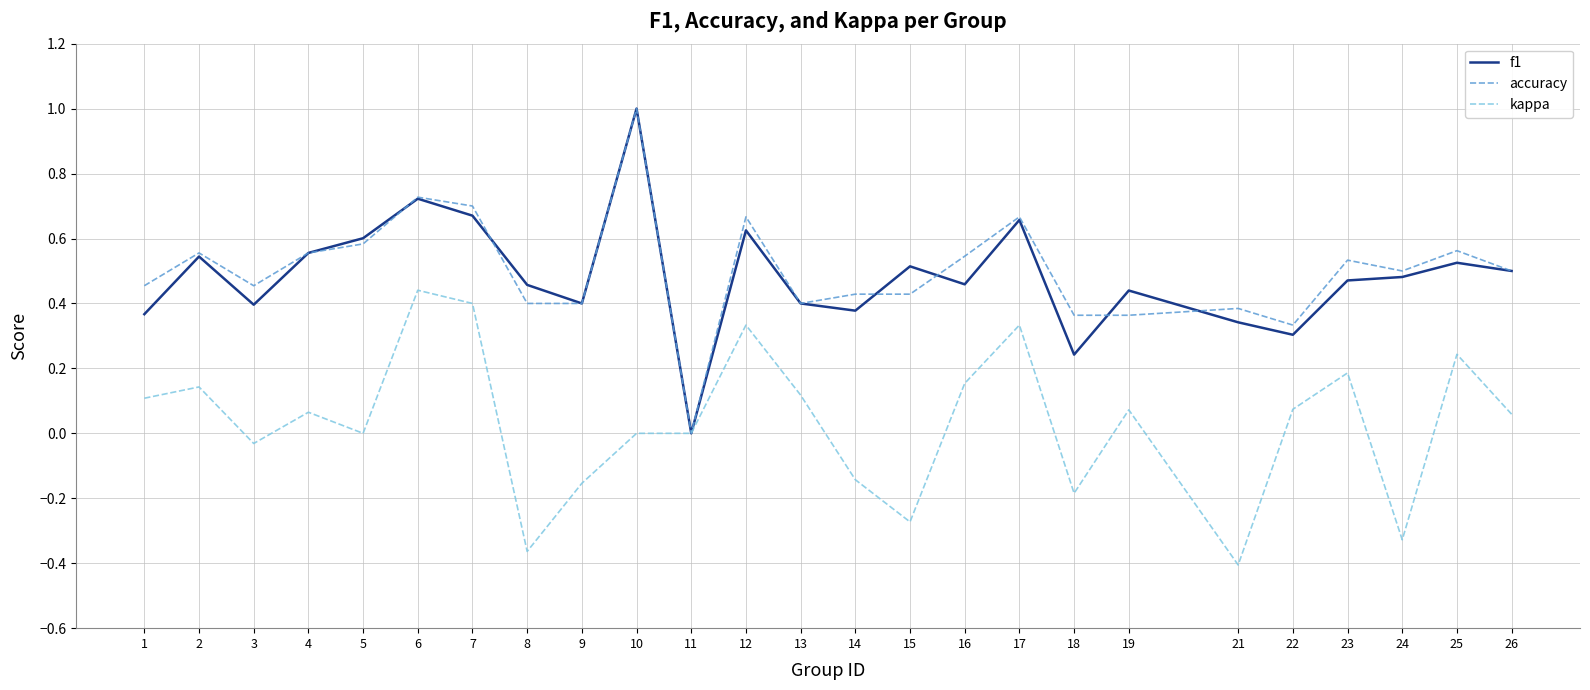

Which series changed the most between 7 and 16?

kappa